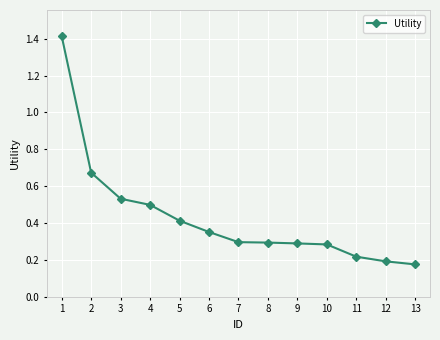

At which category does the chart reach its peak across all series?

1